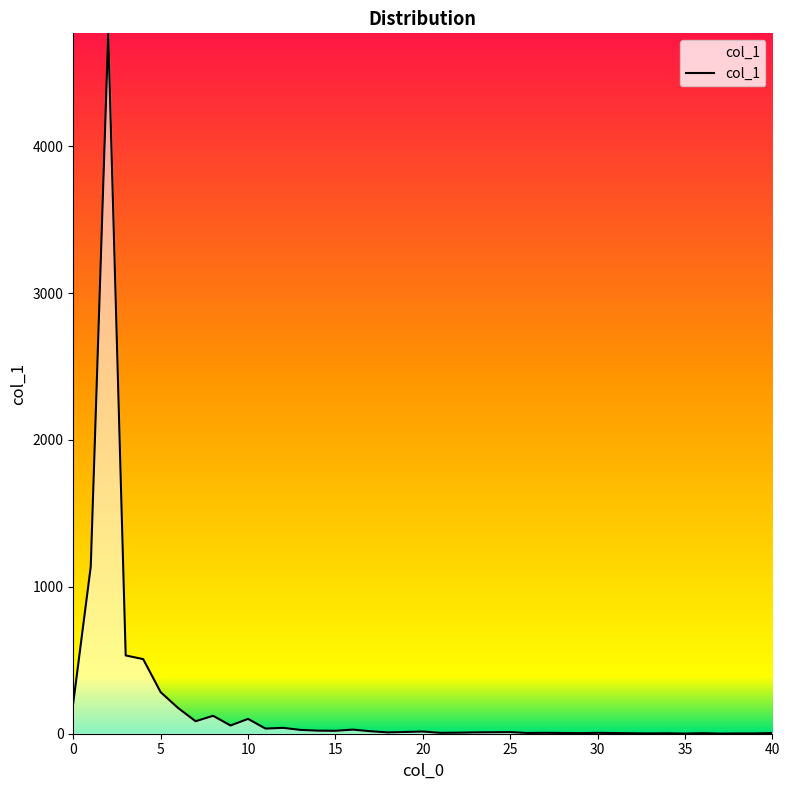

What is the greatest value displayed?

4769